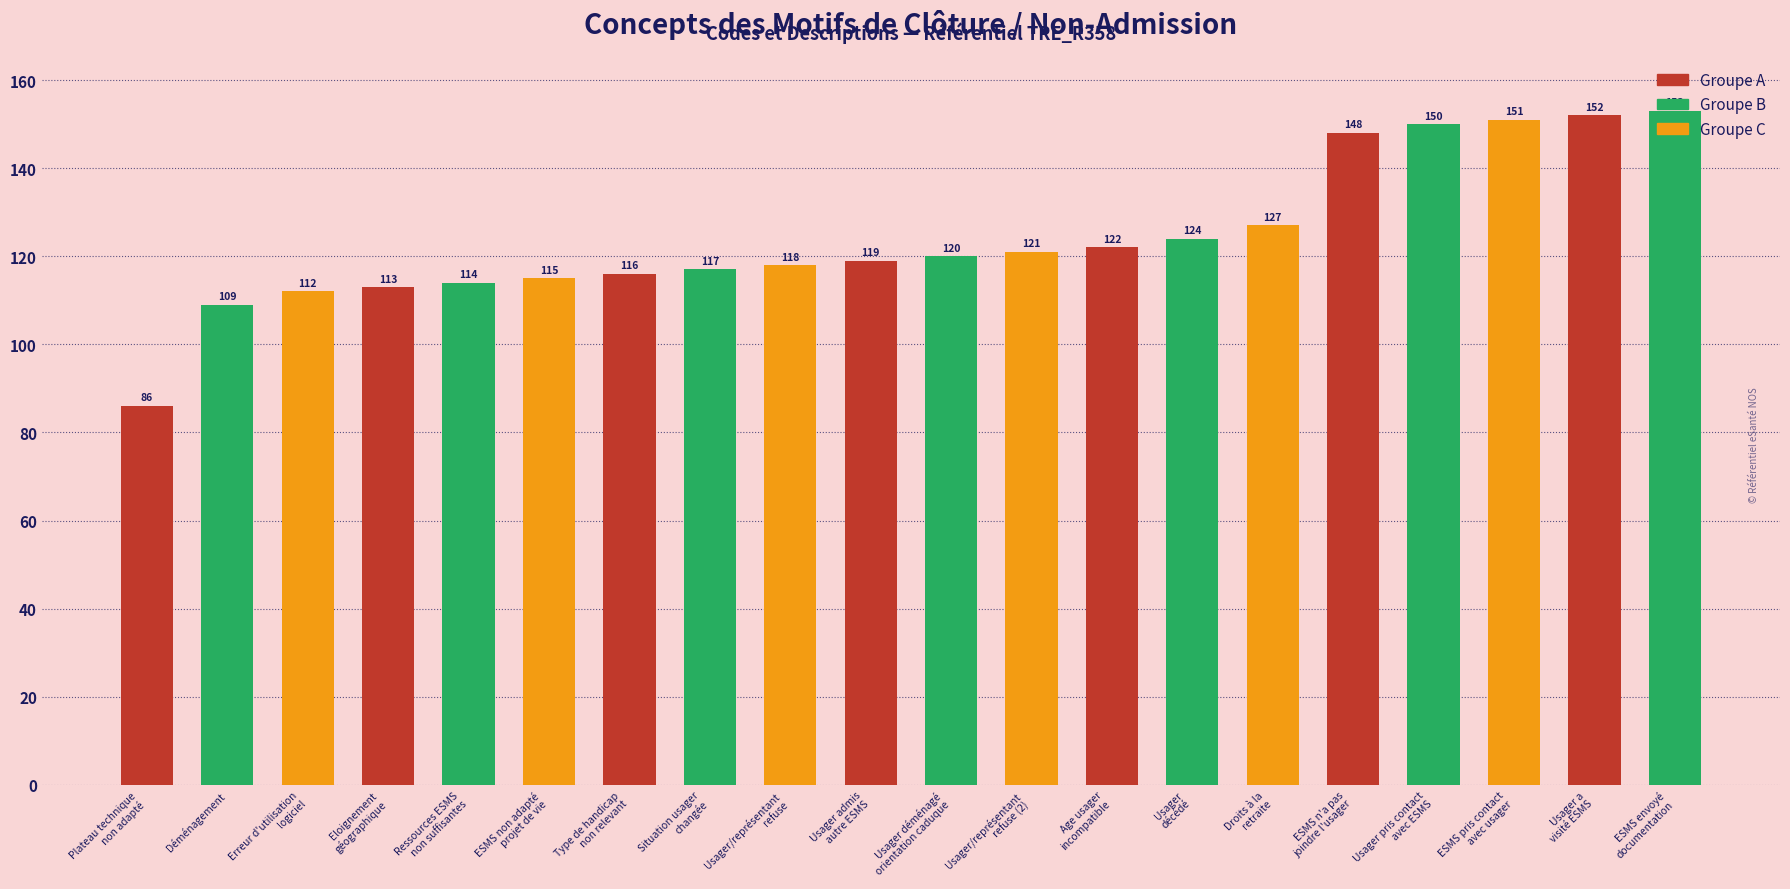

What is the change in value from ESMS pris contact
avec usager to Usager a
visité ESMS?

+1